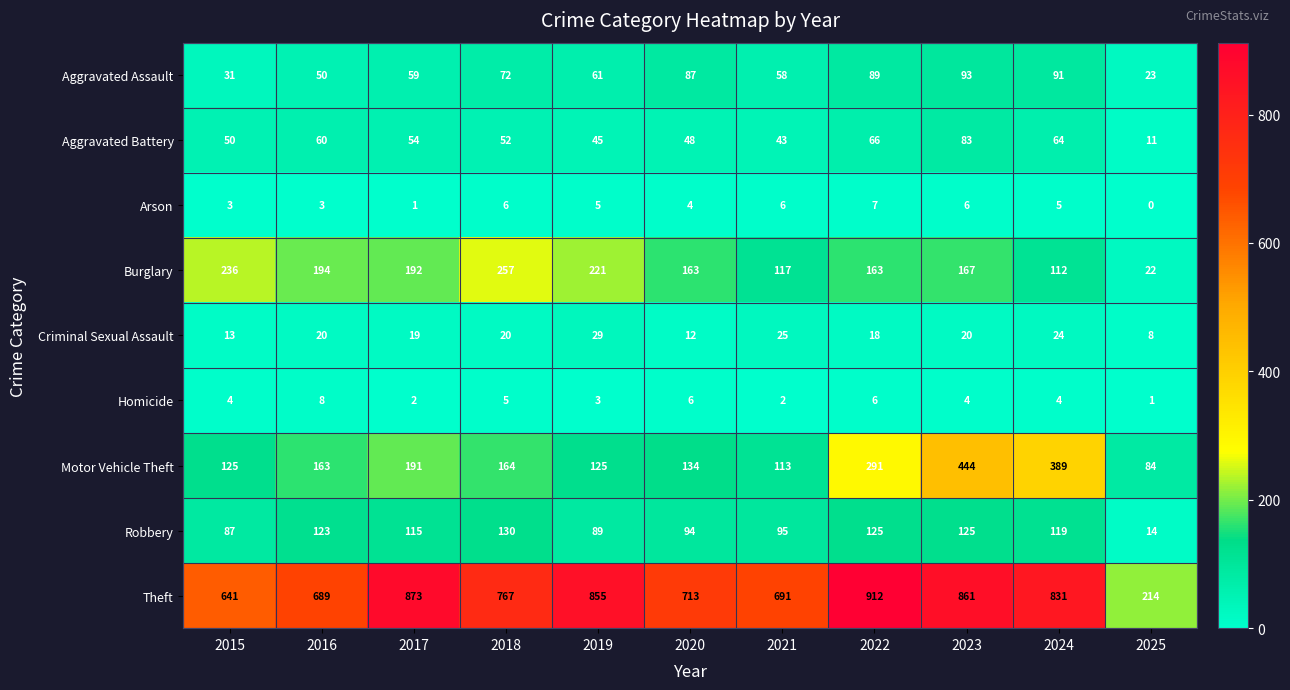

What is the difference between the maximum and minimum values in the Homicide series?

7